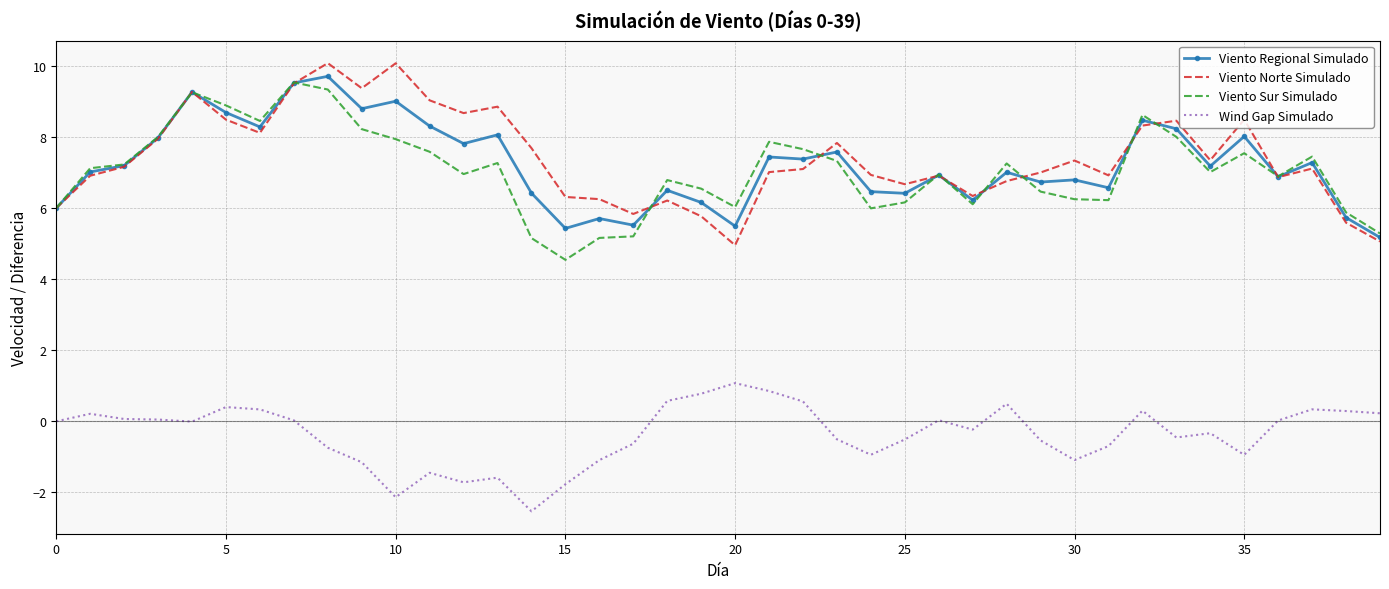

True or false: Viento Norte Simulado and Wind Gap Simulado cross at least once.

False